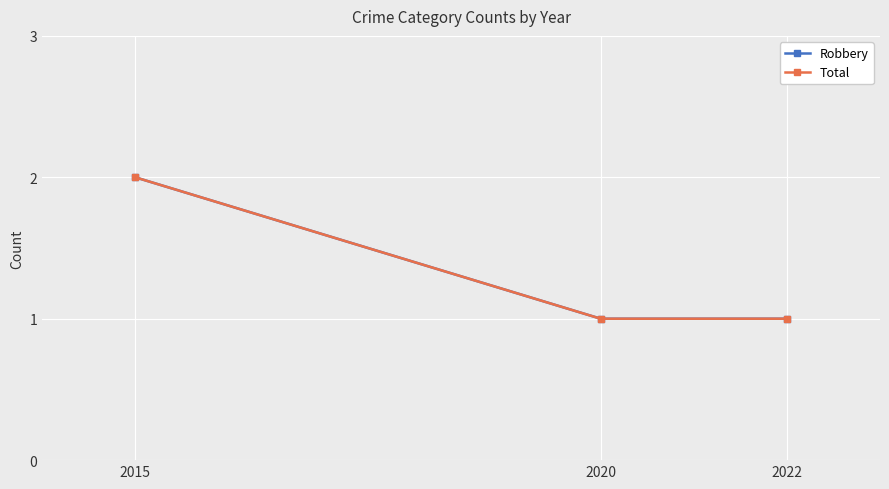

What is the total value across all series at 2015?

4